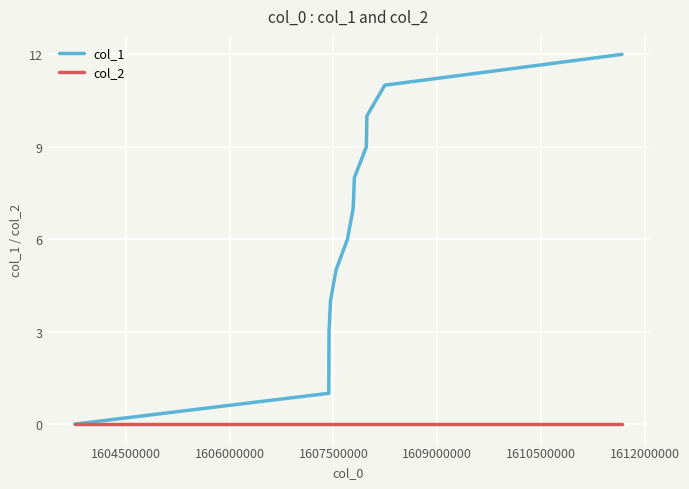

True or false: col_1 has more than 0 interior local peaks.

False